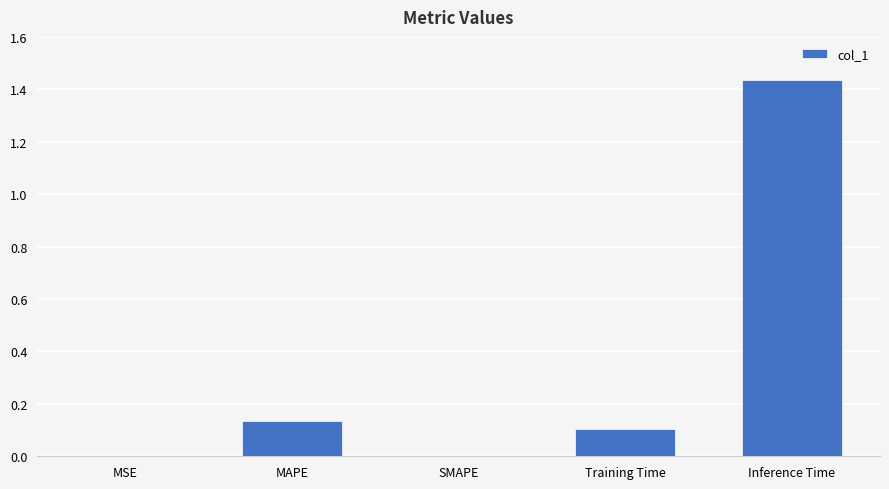

True or false: the data shows 0.1 at MAPE.

True